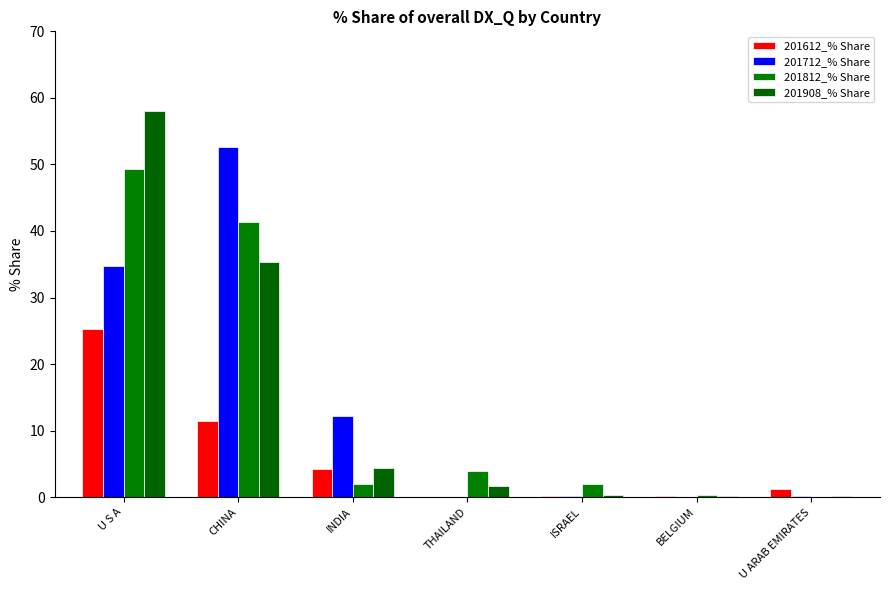

Are the bars horizontal?

No